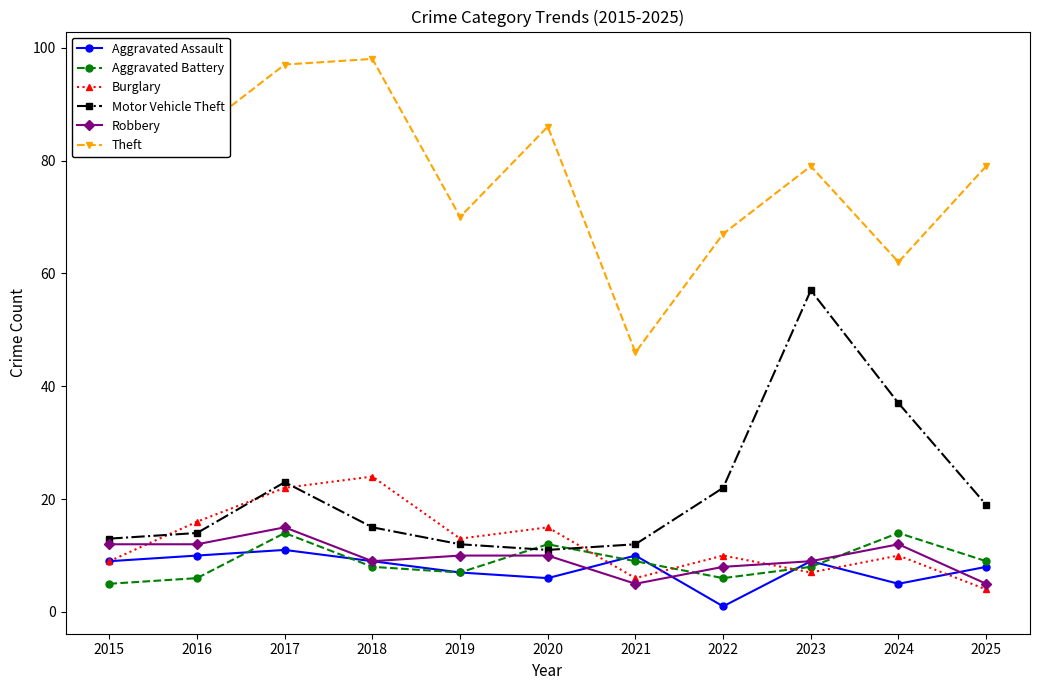

The value of Robbery at 2016 is 12. True or false?

True